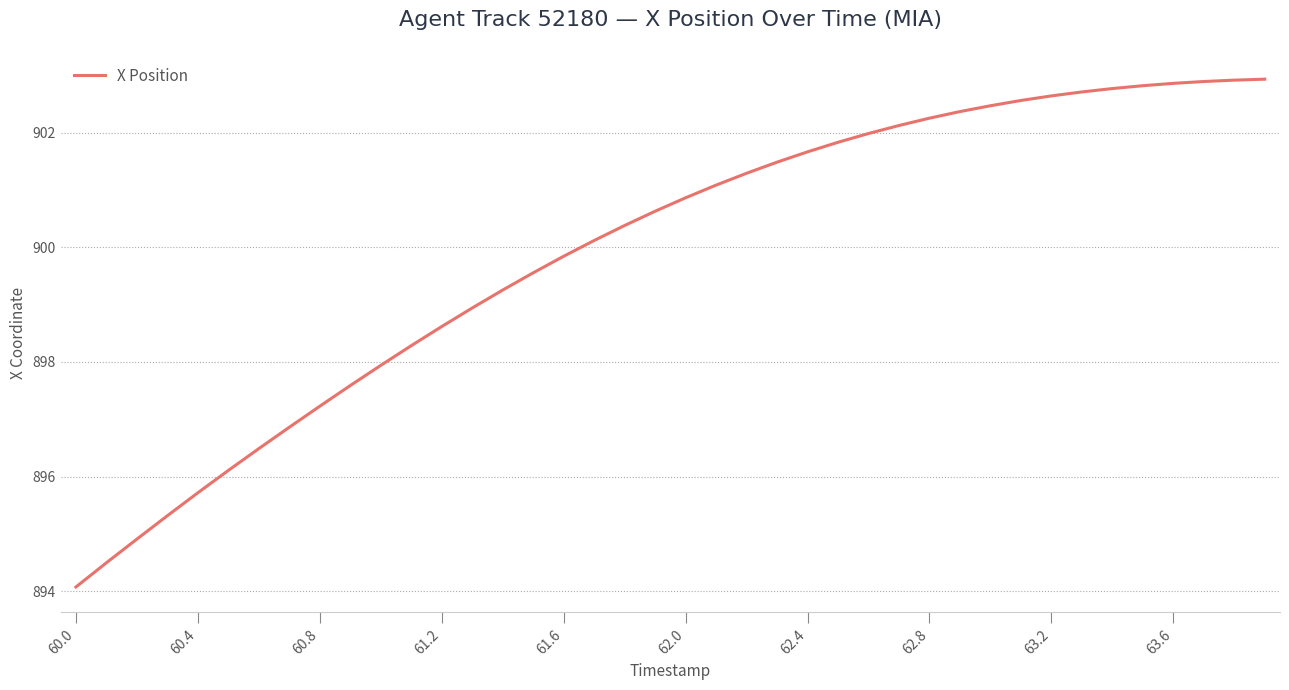

What is the greatest value displayed?

902.9